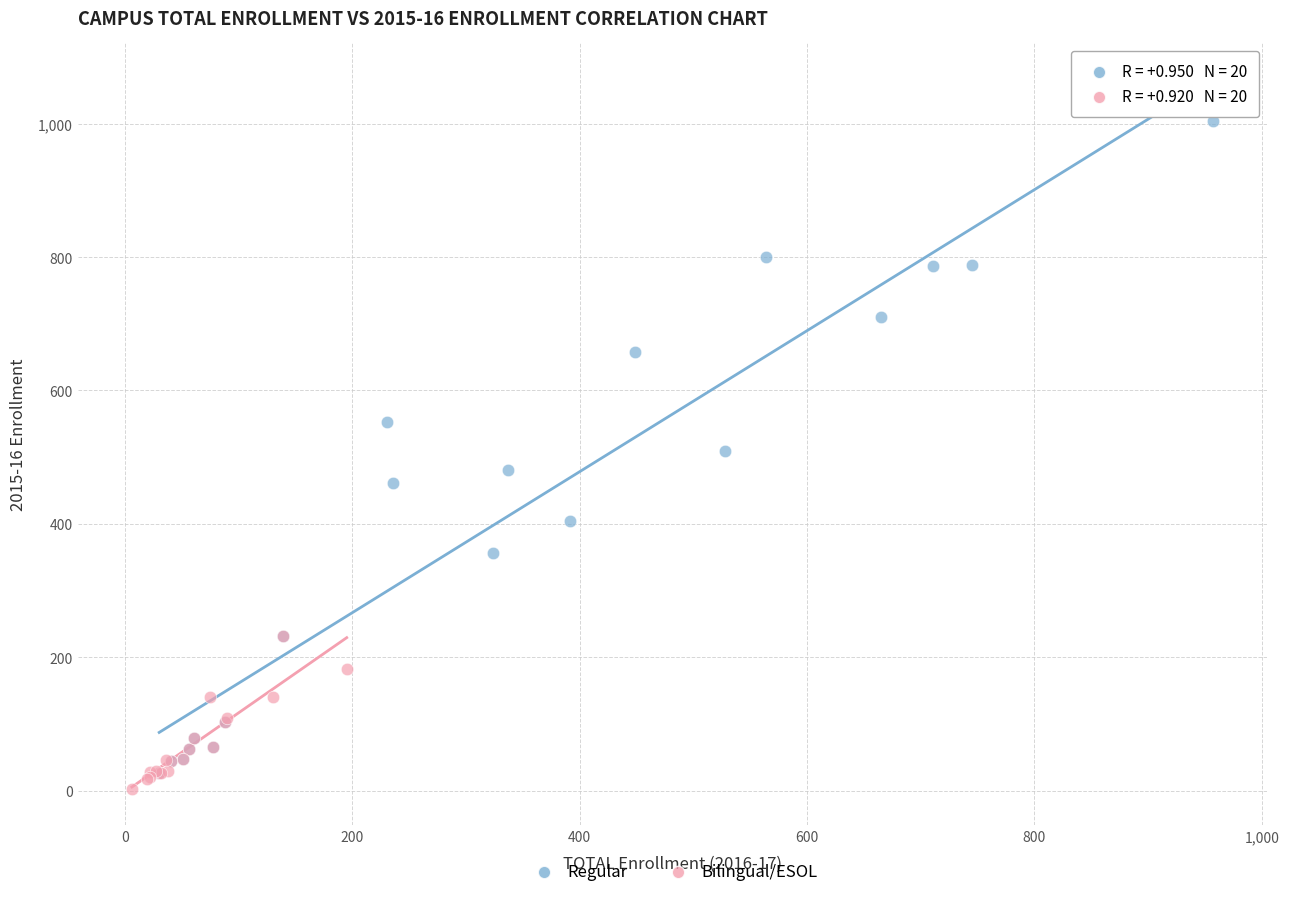

Which series has the largest Y range (max minus min)?

Regular